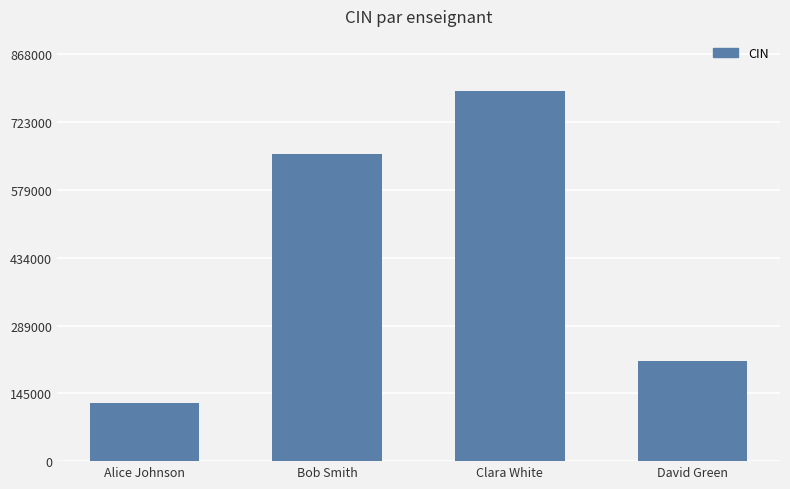

What is the ratio of the value at Clara White to the value at David Green?

3.7